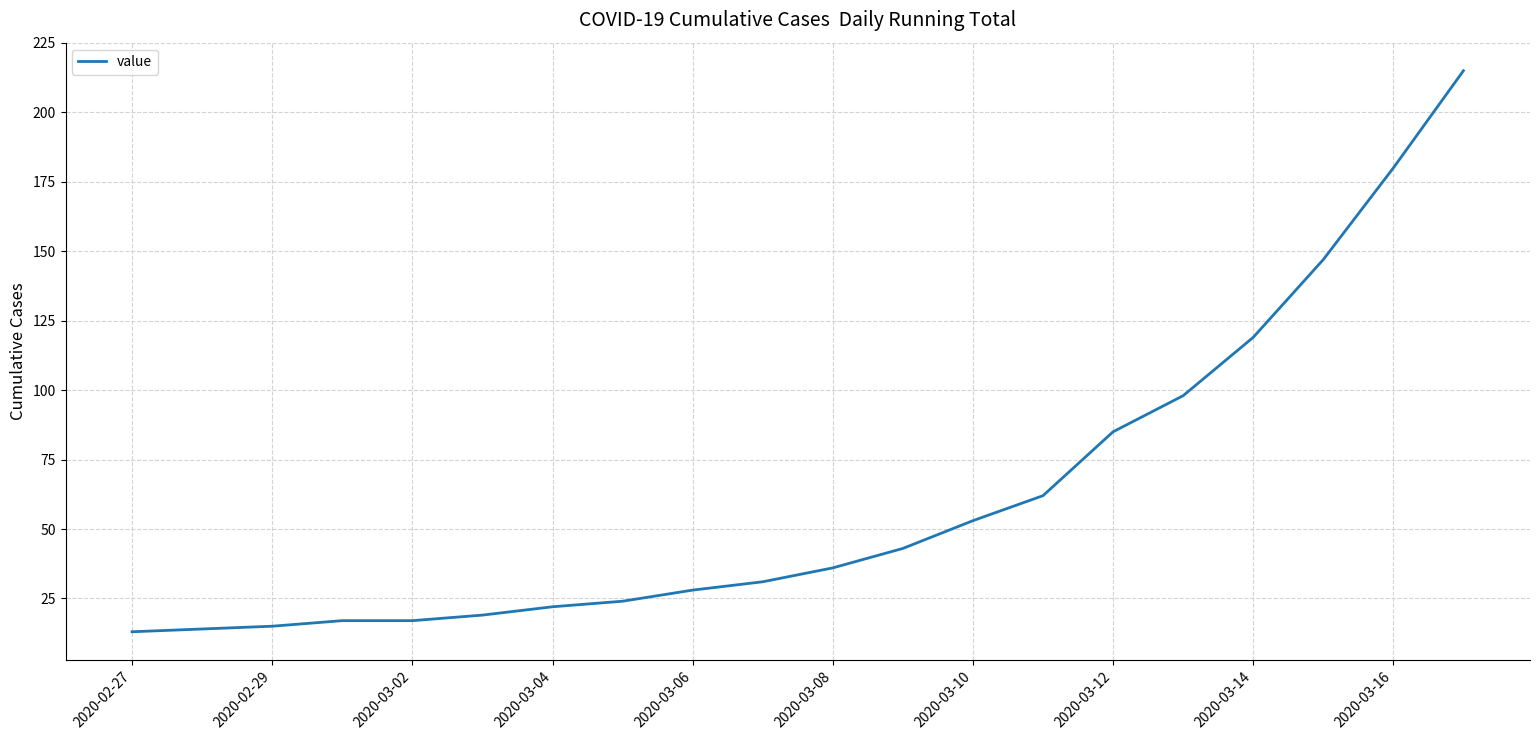

Reading right to left, what are all the values shown in this chart?

215	180	147	119	98	85	62	53	43	36	31	28	24	22	19	17	17	15	14	13